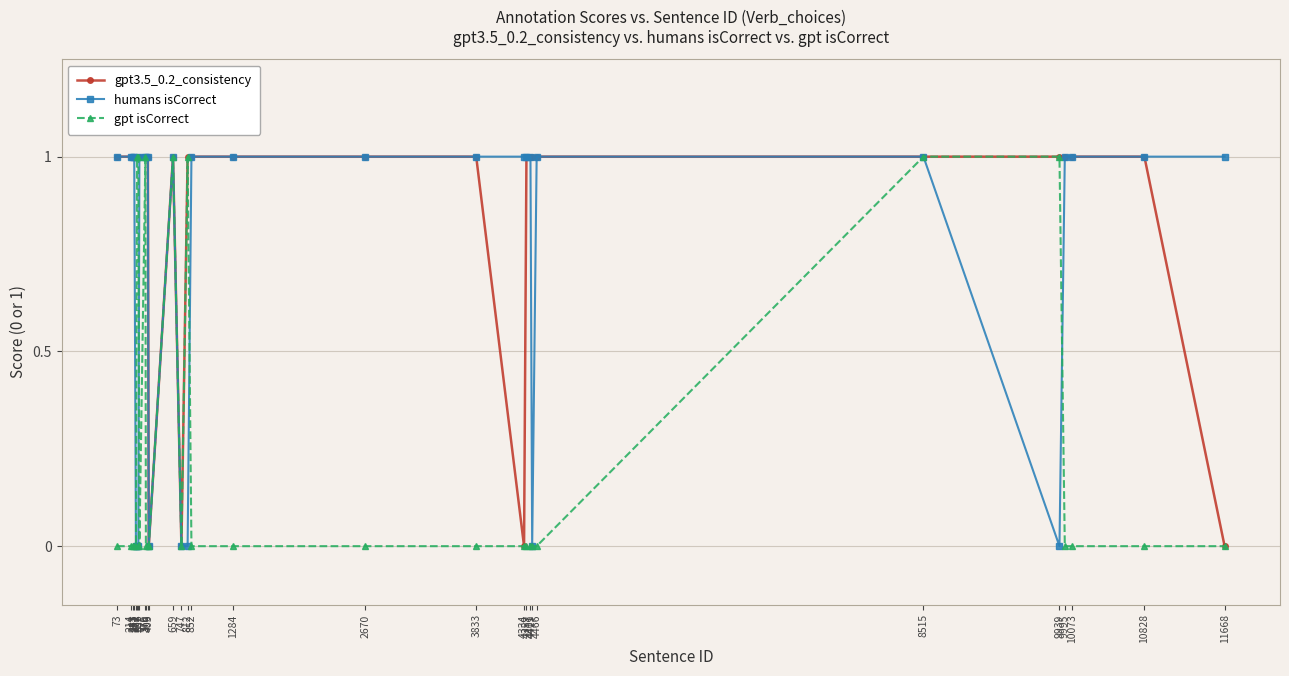

Rank the series by their average value, from lowest to highest.

gpt isCorrect, humans isCorrect, gpt3.5_0.2_consistency